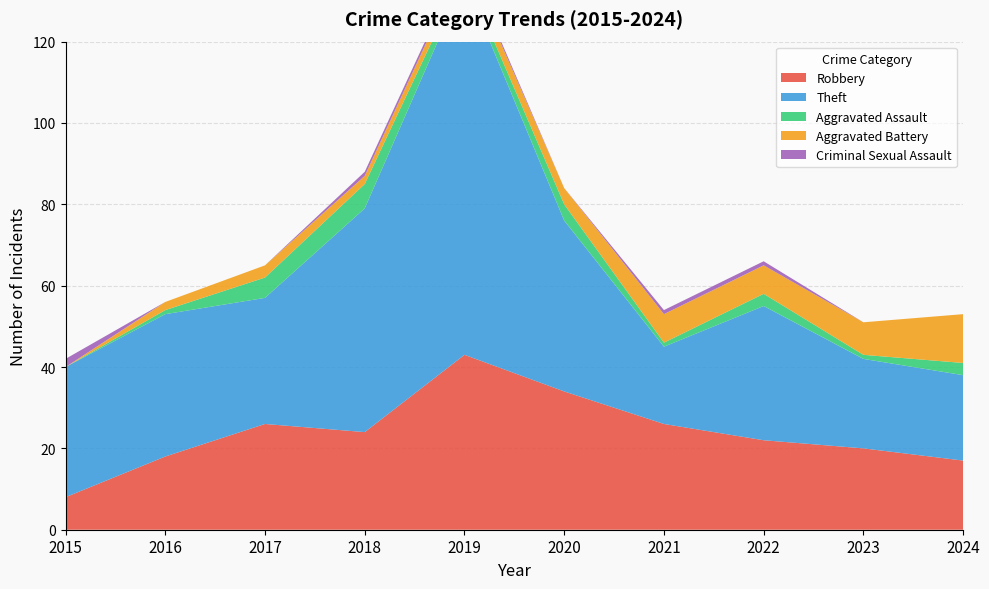

Reading right to left, transcribe all the data shown in this chart.

Robbery: 2024=17	2023=20	2022=22	2021=26	2020=34	2019=43	2018=24	2017=26	2016=18	2015=8
Theft: 2024=21	2023=22	2022=33	2021=19	2020=42	2019=92	2018=55	2017=31	2016=35	2015=32
Aggravated Assault: 2024=3	2023=1	2022=3	2021=1	2020=4	2019=2	2018=6	2017=5	2016=1	2015=0
Aggravated Battery: 2024=12	2023=8	2022=7	2021=7	2020=4	2019=3	2018=2	2017=3	2016=2	2015=0
Criminal Sexual Assault: 2024=0	2023=0	2022=1	2021=1	2020=0	2019=1	2018=1	2017=0	2016=0	2015=2